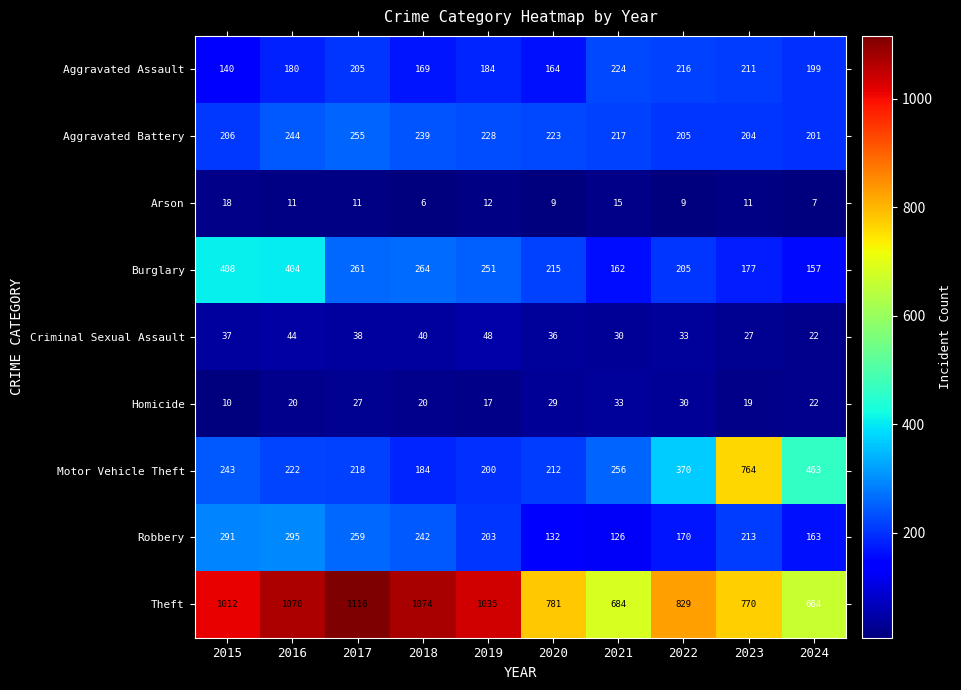

What is the difference between the maximum and minimum values in the Robbery series?

169